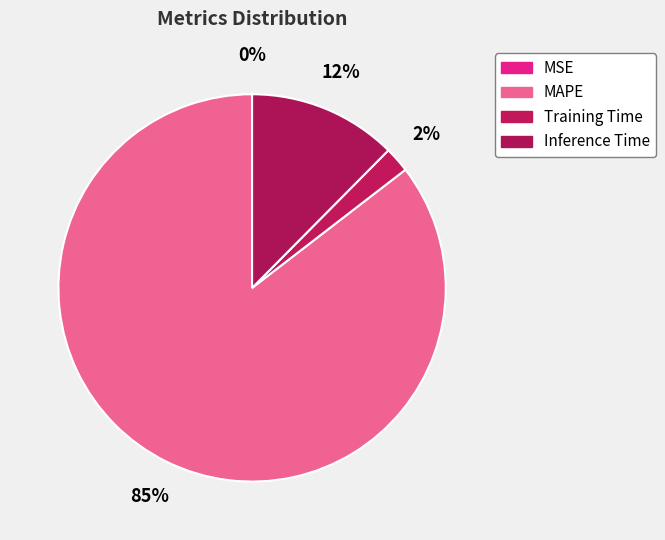

How many segments does this pie chart have?

4